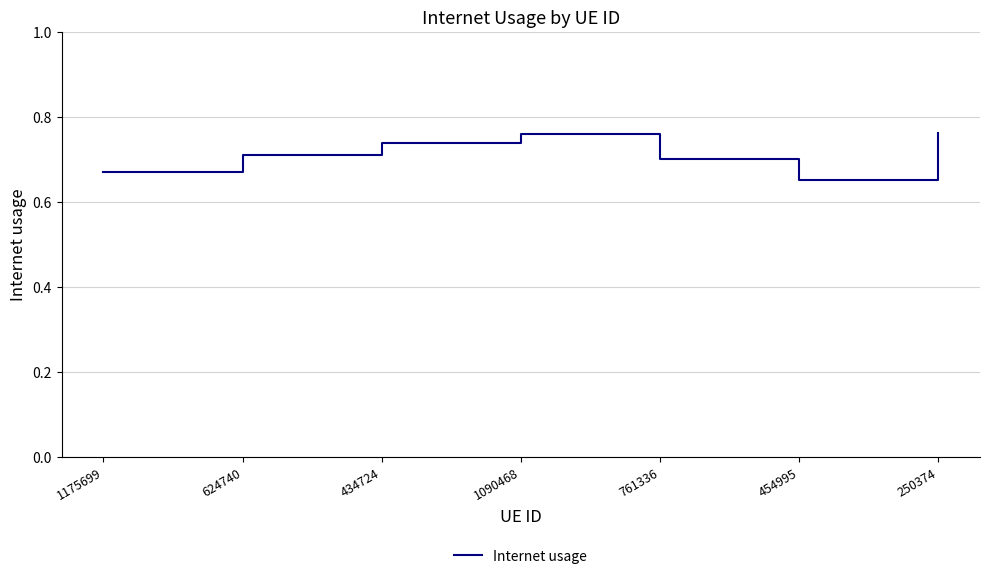

What position from the right is 1090468?

4